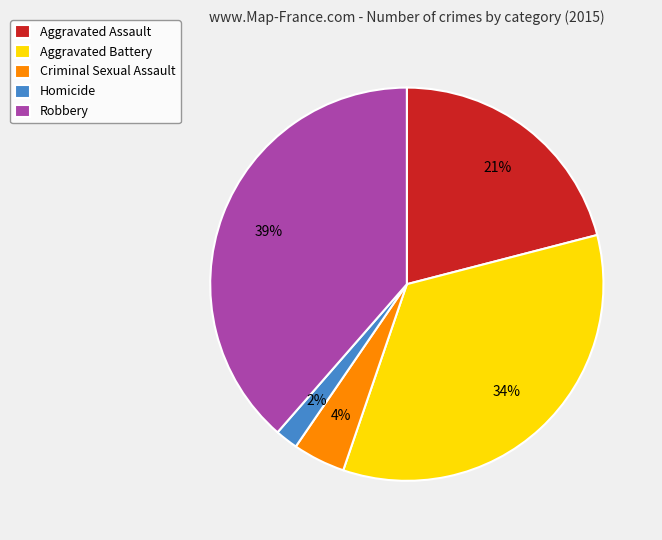

Between Robbery and Aggravated Assault, which is larger?

Robbery